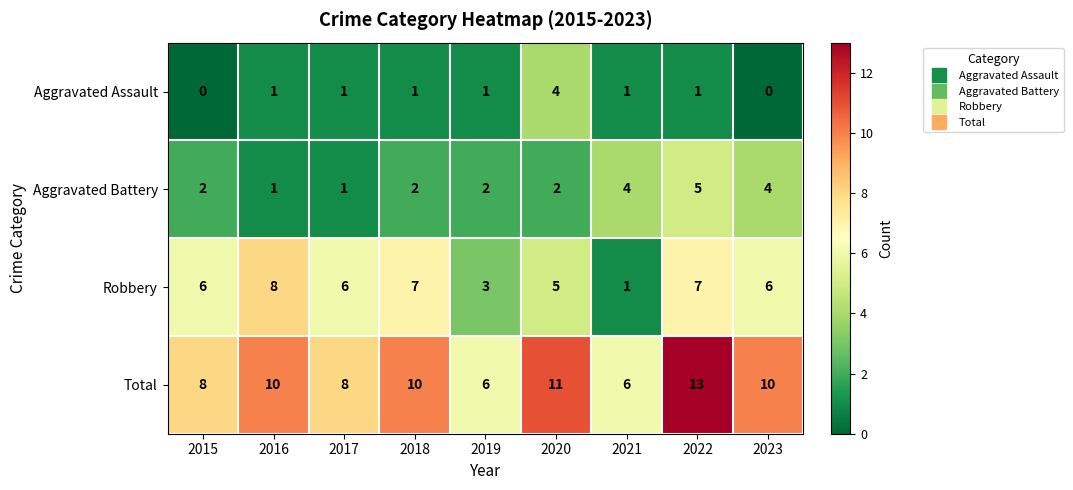

What is the sum of all Robbery values?

49